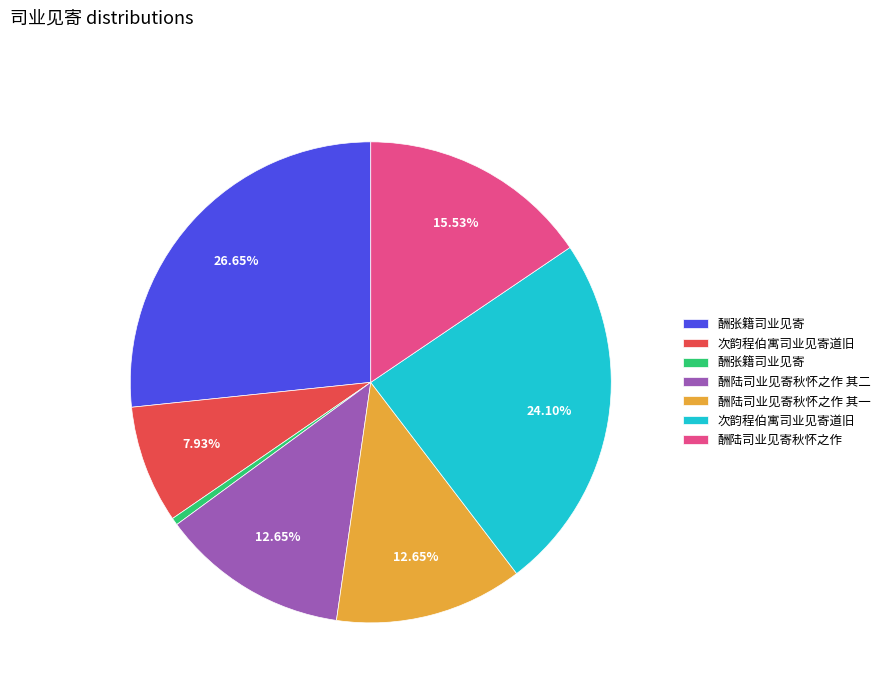

Is there any slice that represents more than half of the pie?

No